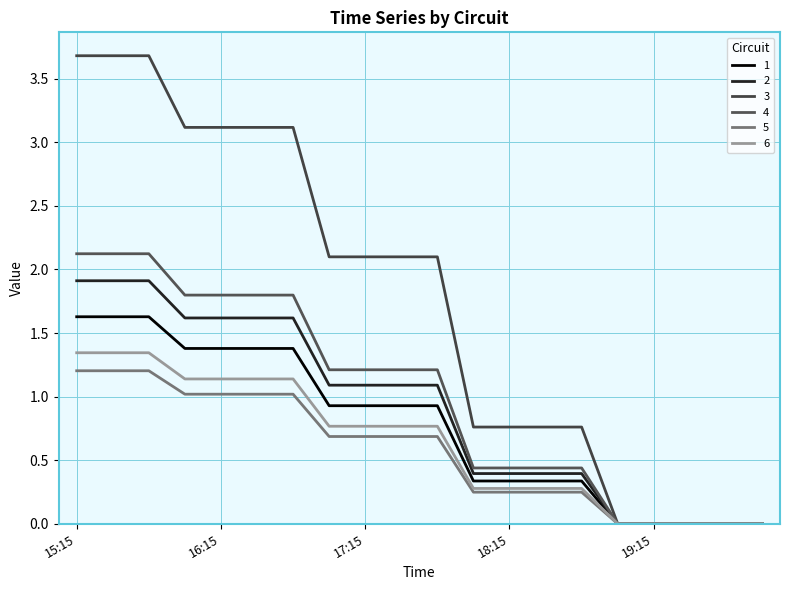

What is the greatest value displayed?

3.7